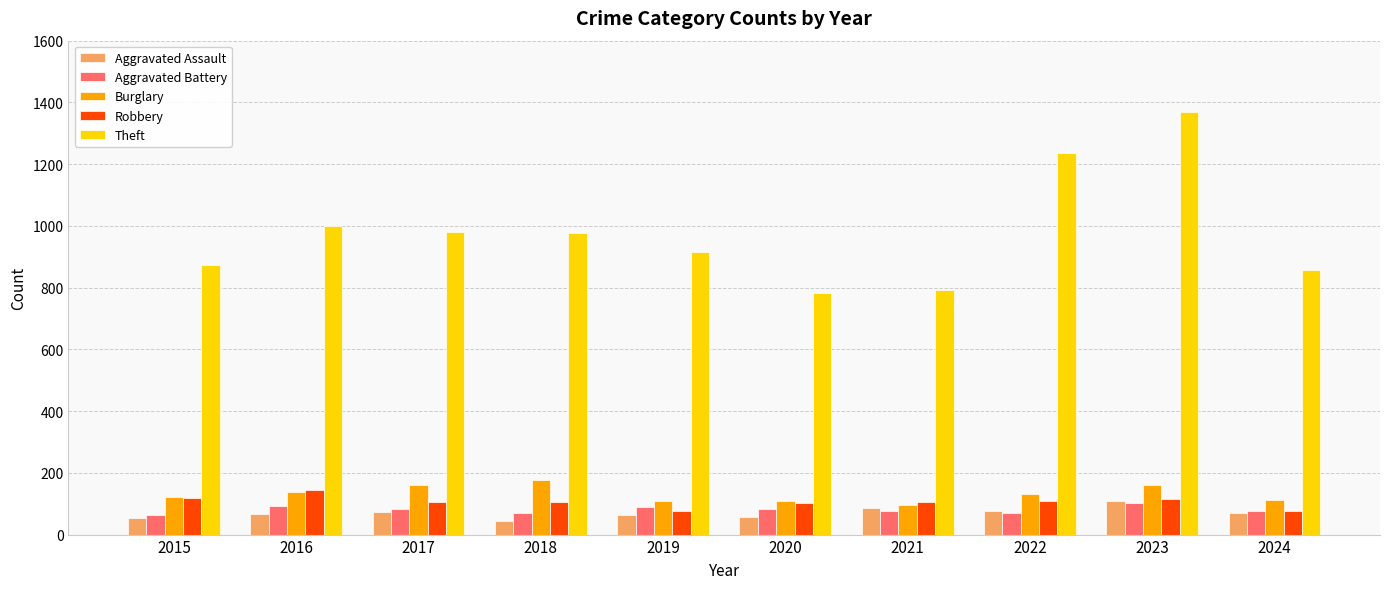

What is the difference between the maximum and minimum values in the Robbery series?

69